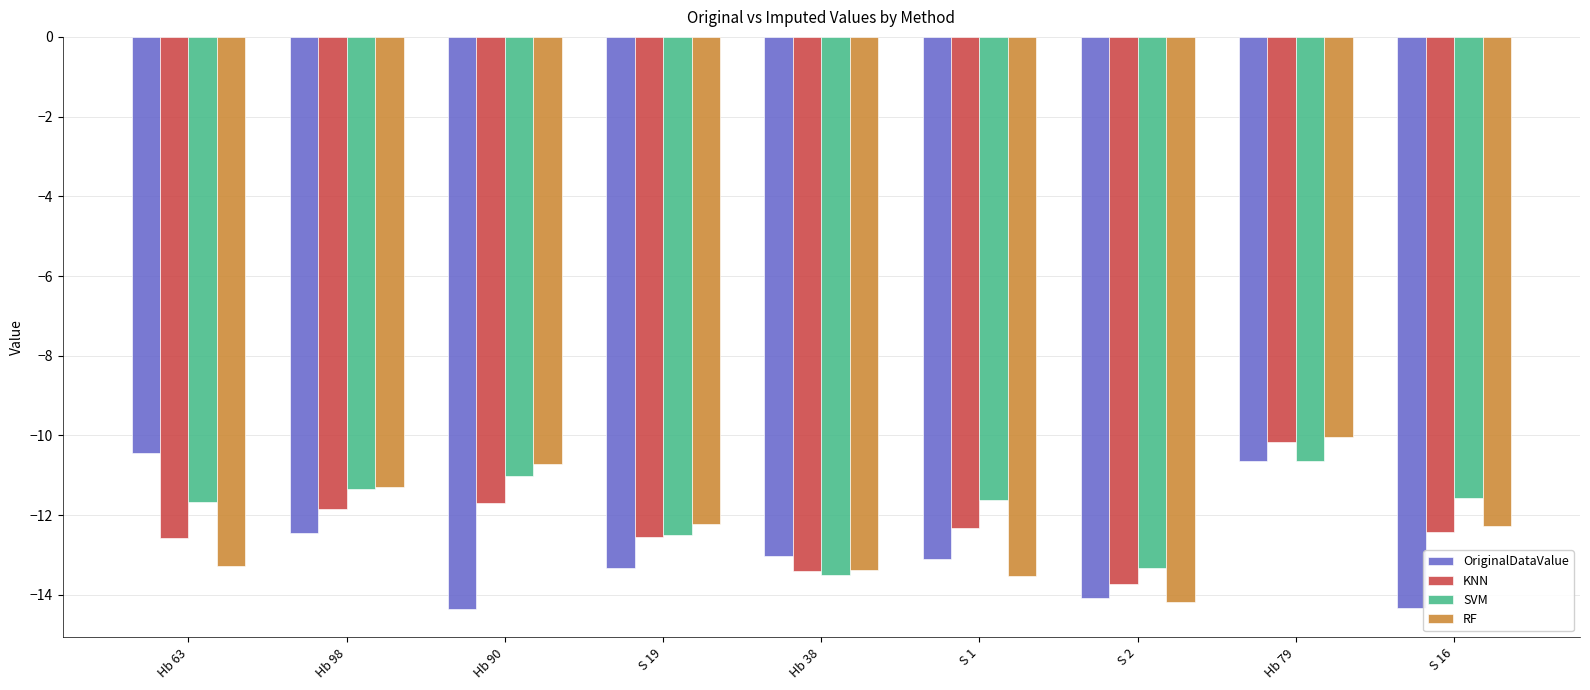

The KNN series shows -12.4 at S 16. True or false?

True